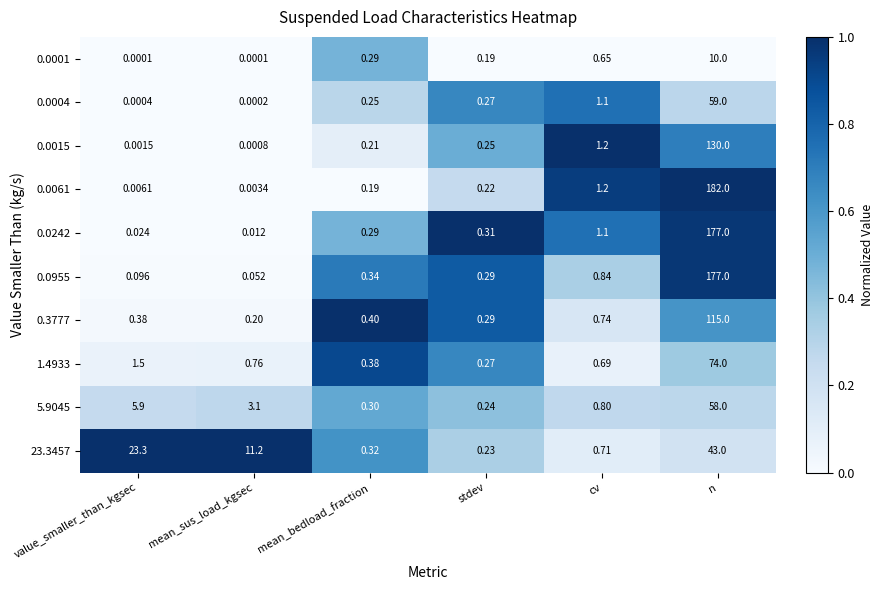

At how many categories does at least one series exceed 0?

6